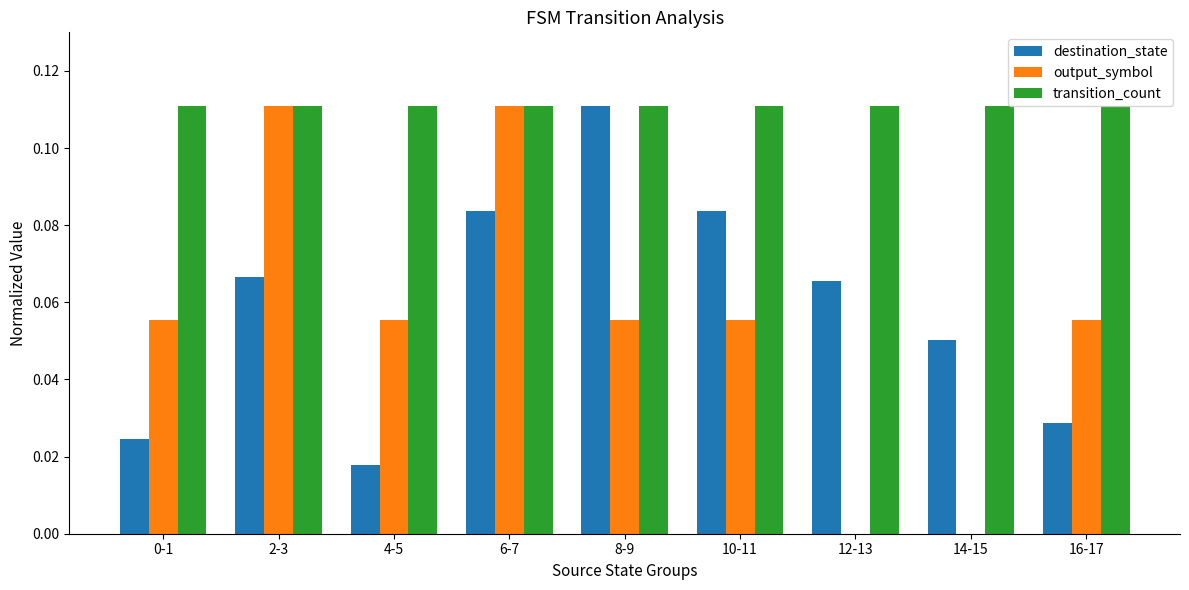

The output_symbol series shows 0.0 at 6-7. True or false?

False